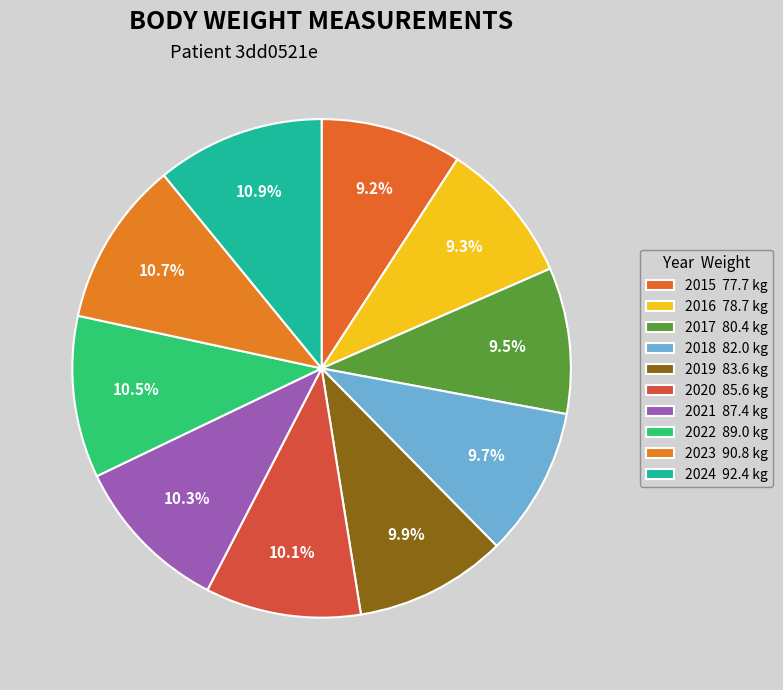

What percentage is NOT represented by 2018?

90.3%